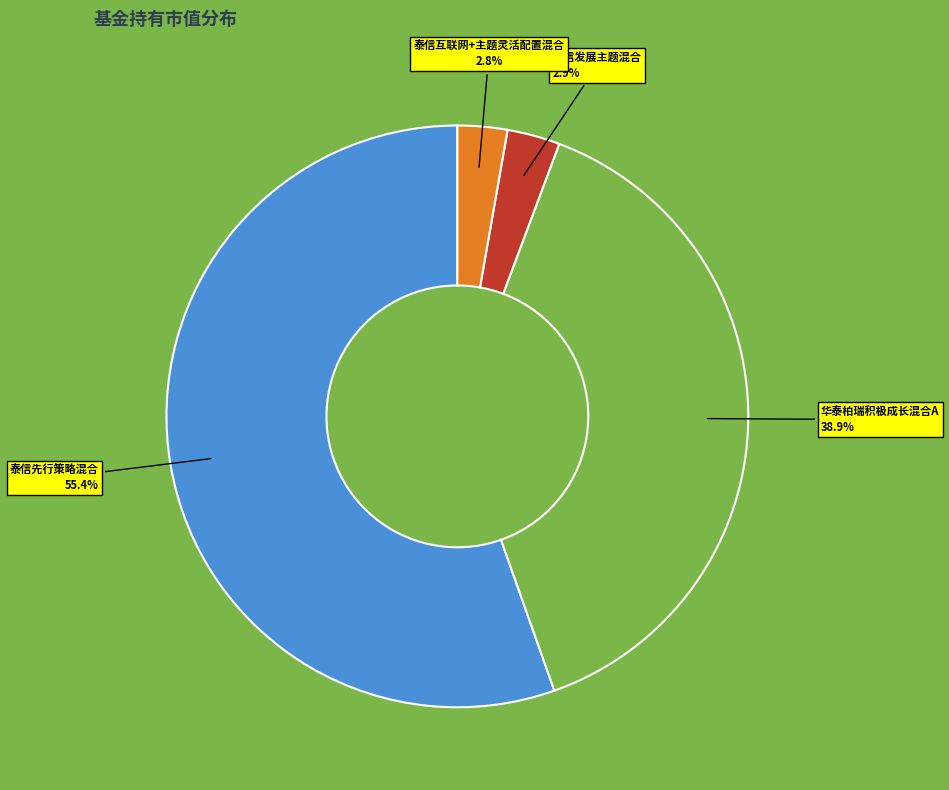

Does any single category account for the majority?

Yes